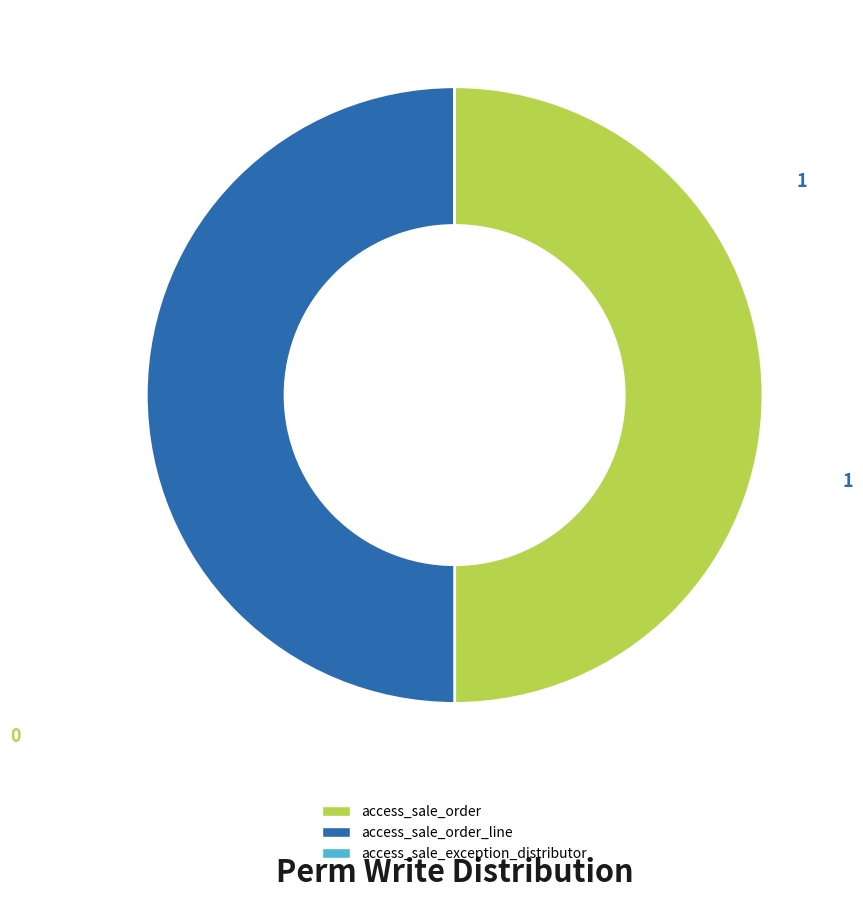

To the nearest percent, what is the average slice percentage?

33%